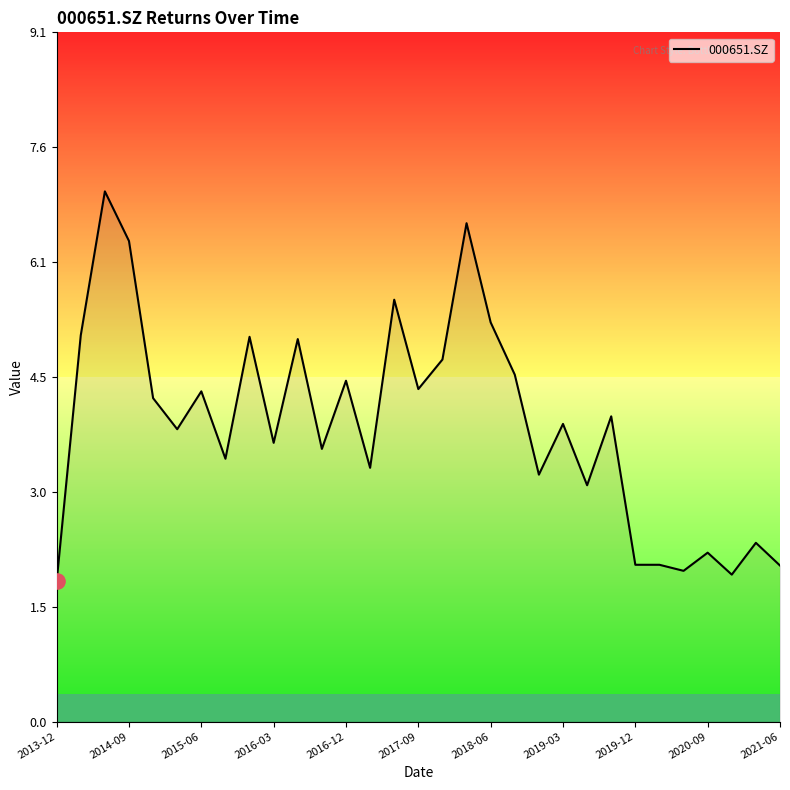

What is the smallest value displayed?

1.9